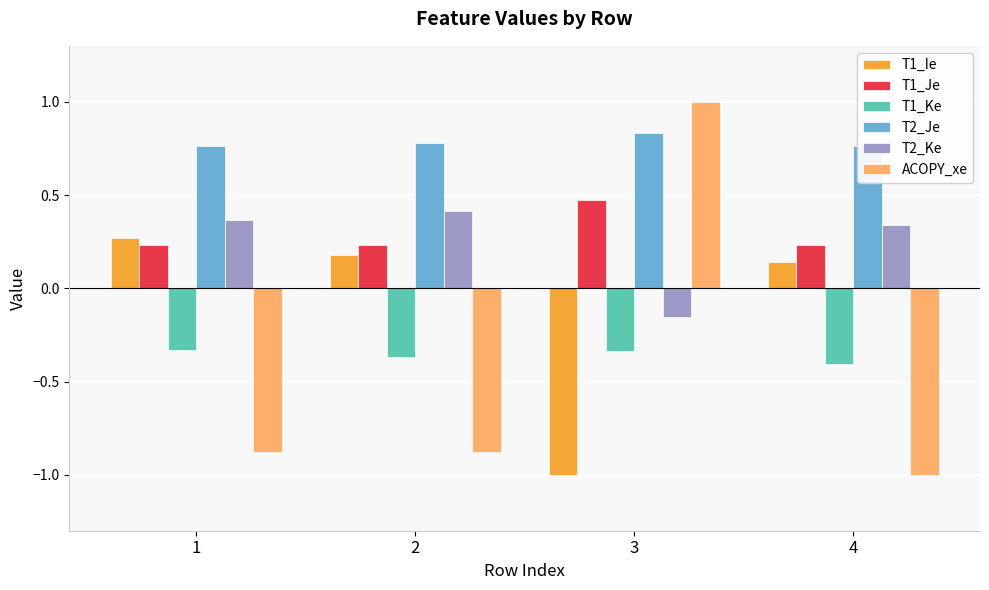

Which category has the highest value across all series?

3